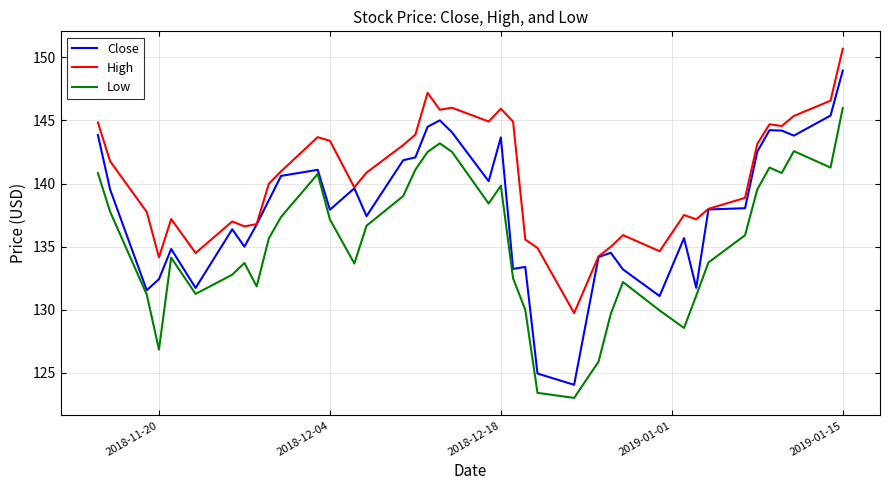

What is the greatest value displayed?

150.7